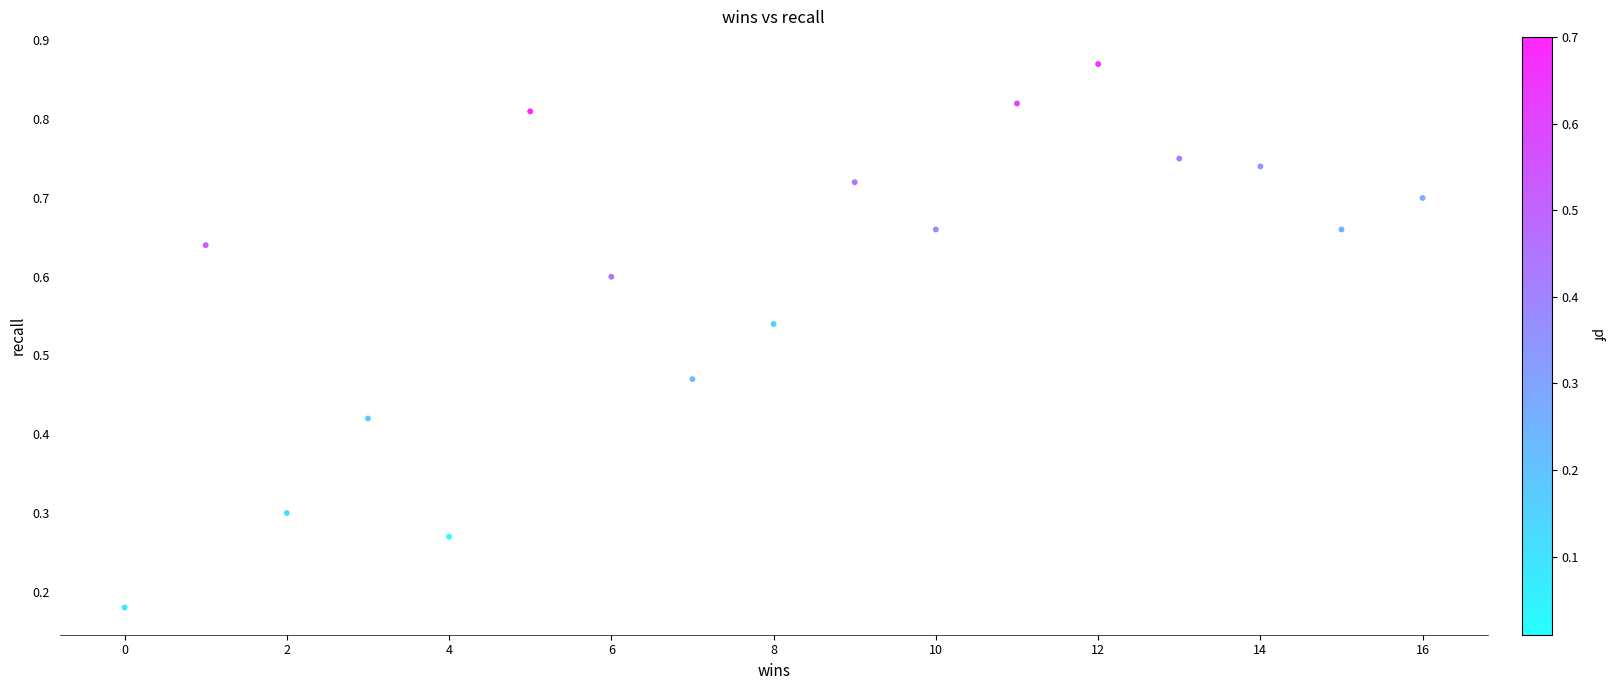

What is the range of X values (max minus min)?

16.0